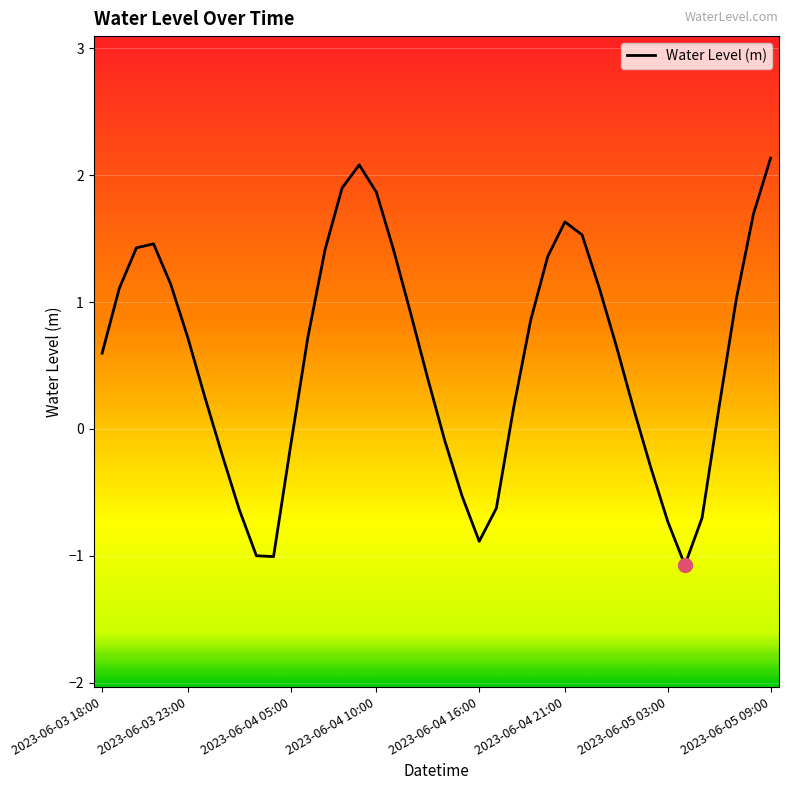

How many series are shown in this chart?

1